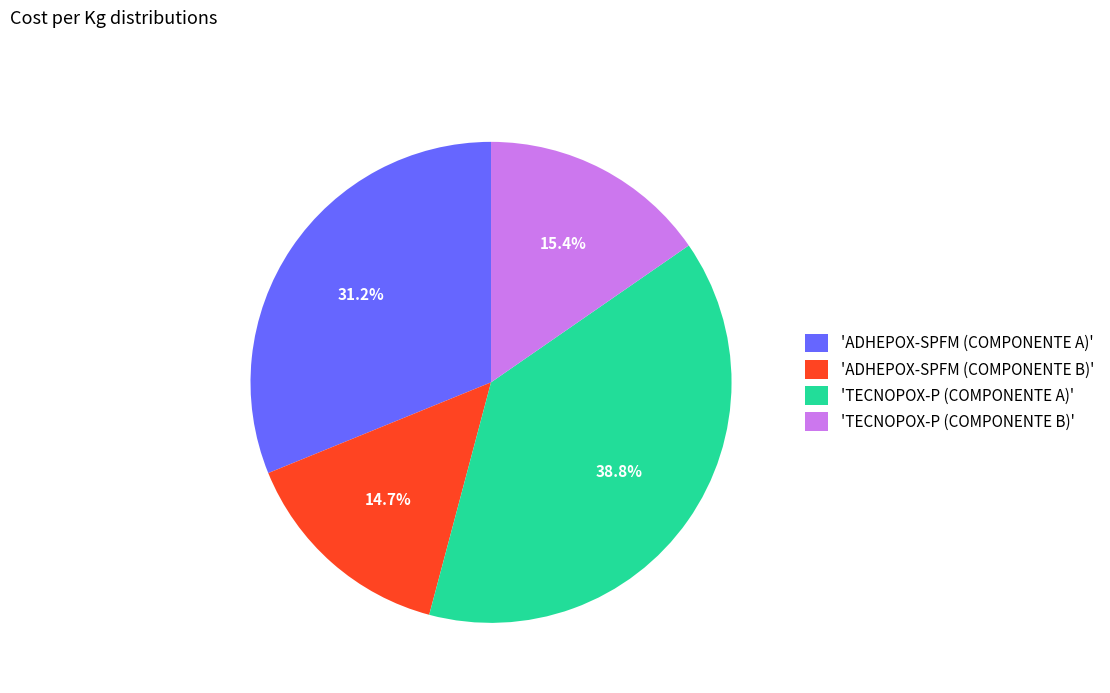

Approximately how many times larger is the value at 'TECNOPOX-P (COMPONENTE A)' compared to 'ADHEPOX-SPFM (COMPONENTE A)'?

1.2